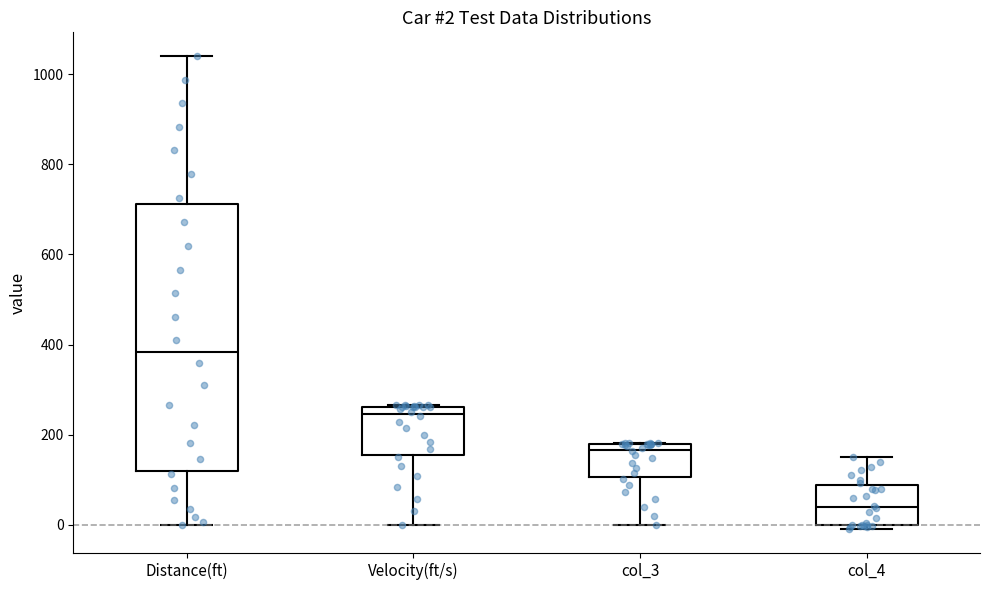

Which box's median line is the highest?

Distance(ft)